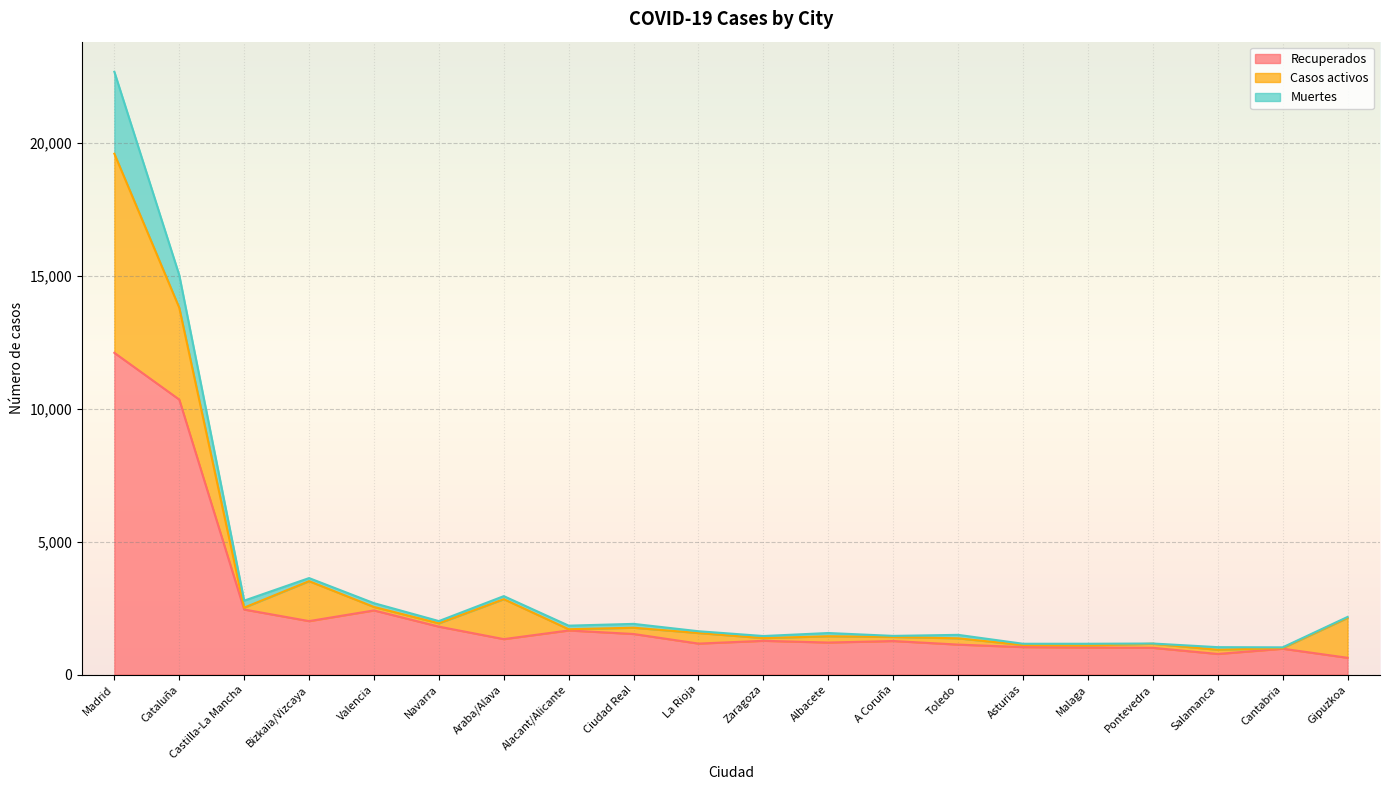

In Casos activos, how many points are higher than both neighbors (excluding endpoints)?

6